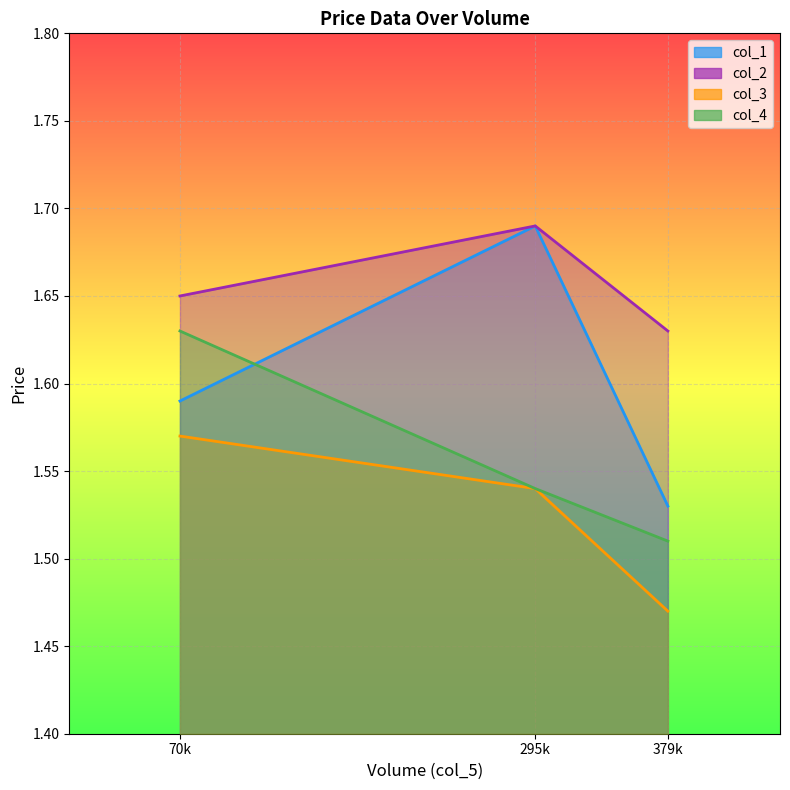

Reading left to right, list all the values displayed in this chart.

col_1: 1.6	1.7	1.5
col_2: 1.6	1.7	1.6
col_3: 1.6	1.5	1.5
col_4: 1.6	1.5	1.5